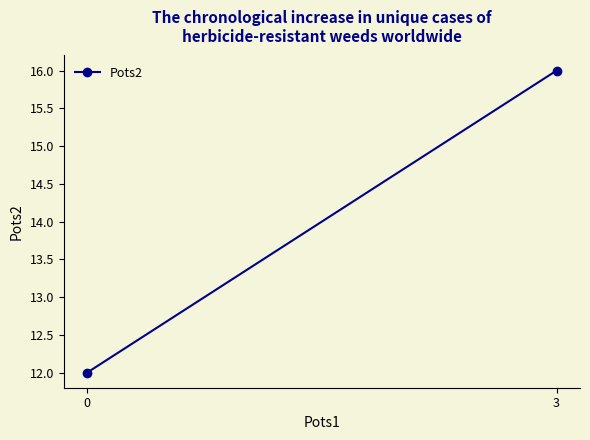

Is it true that the value at 3 is 26?

False